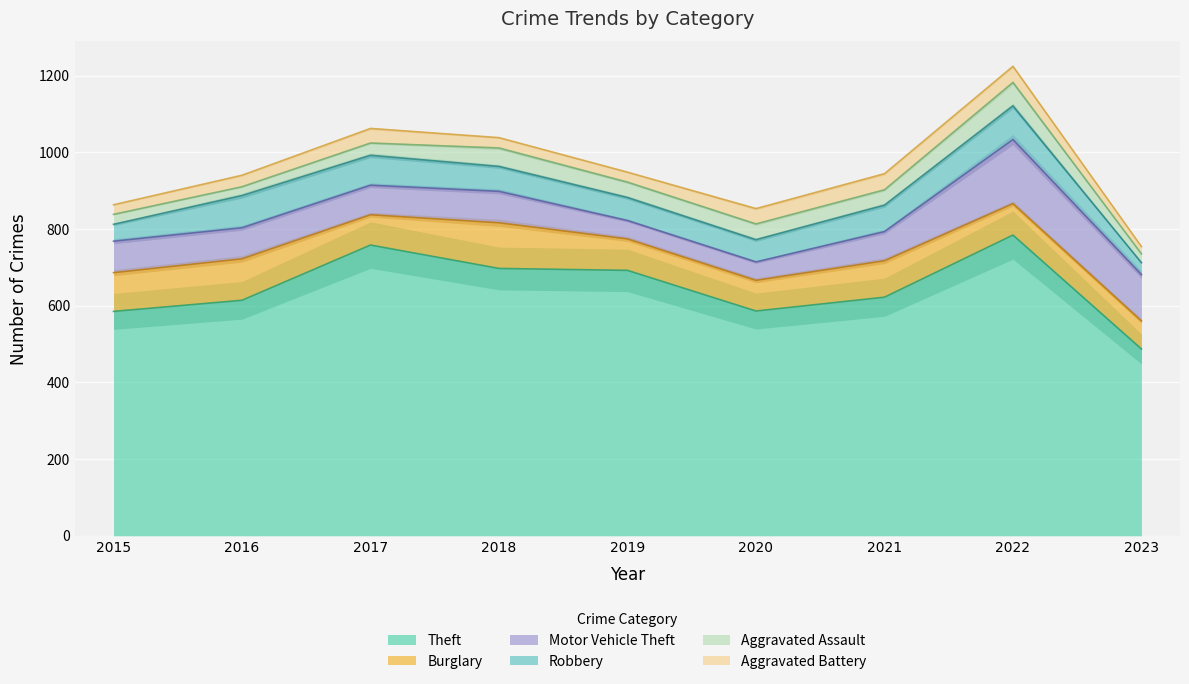

Rank the categories by Burglary value from lowest to highest.

2023, 2017, 2020, 2019, 2022, 2021, 2015, 2016, 2018